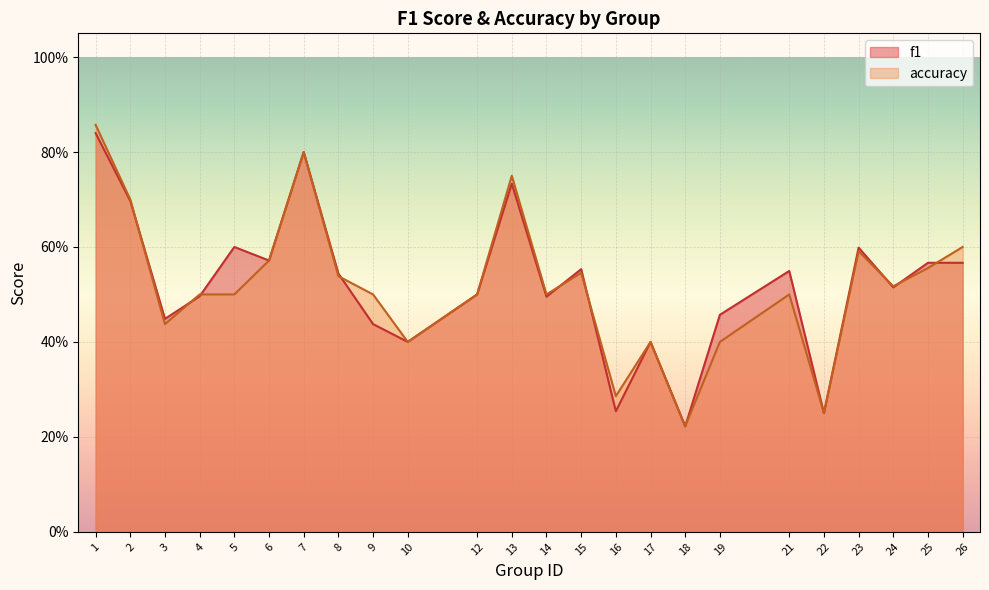

Is it true that f1 equals 0.5 at 12?

True